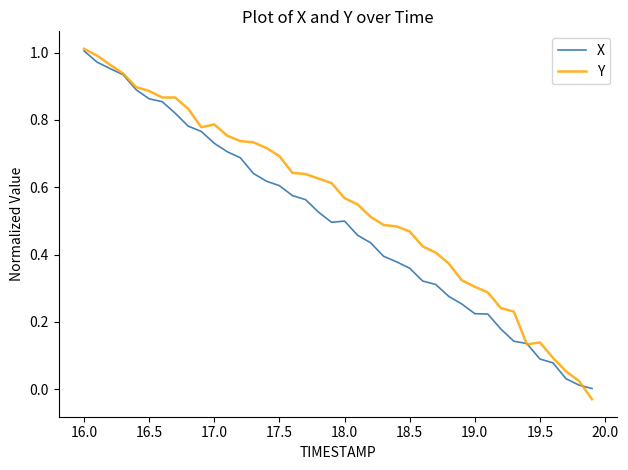

Which series has the largest range (max minus min)?

Y